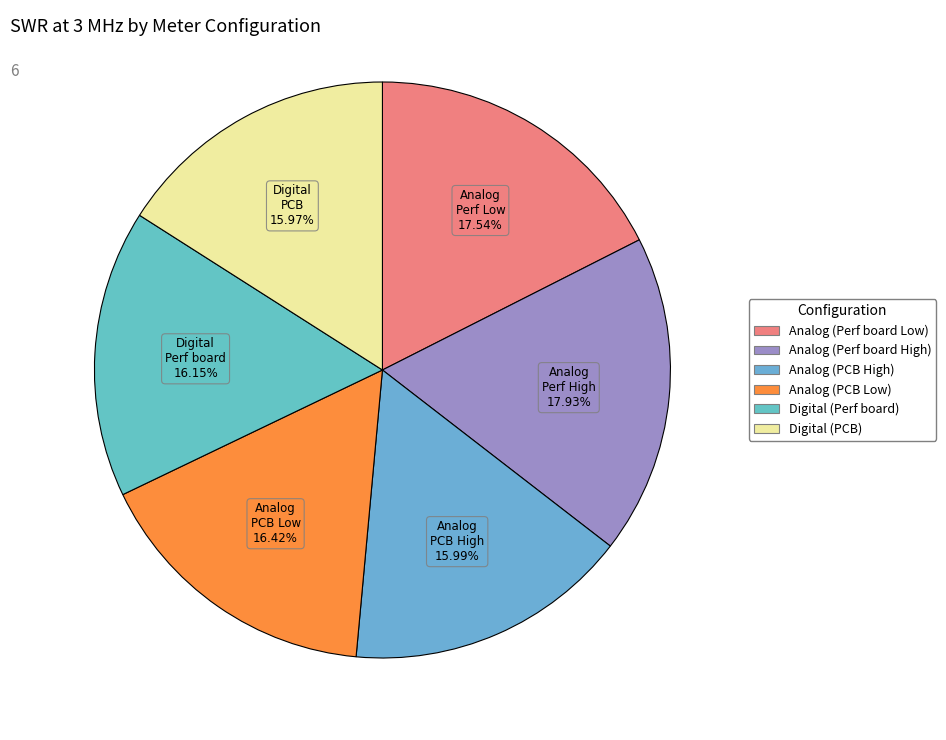

The Digital (Perf board) slice represents 16% of the pie. True or false?

True